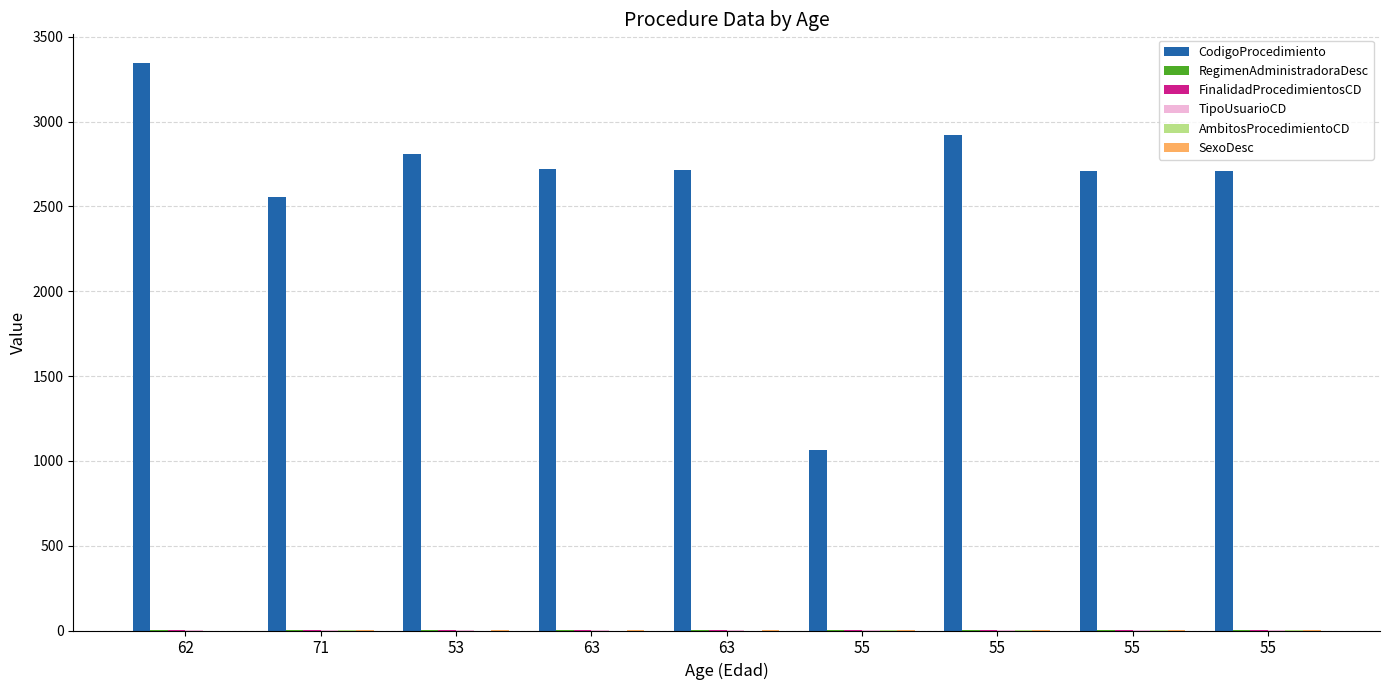

Reading left to right, list all the values displayed in this chart.

CodigoProcedimiento: 62=3347	71=2558	53=2806	63=2720	63=2713	55=1062	55=2920	55=2708	55=2708
RegimenAdministradoraDesc: 62=3	71=2	53=2	63=2	63=2	55=2	55=2	55=2	55=2
FinalidadProcedimientosCD: 62=2	71=1	53=1	63=1	63=1	55=1	55=1	55=1	55=1
TipoUsuarioCD: 62=2	71=1	53=1	63=1	63=1	55=1	55=1	55=1	55=1
AmbitosProcedimientoCD: 62=0	71=1	53=0	63=0	63=0	55=1	55=1	55=1	55=1
SexoDesc: 62=0	71=1	53=1	63=1	63=1	55=1	55=1	55=1	55=1